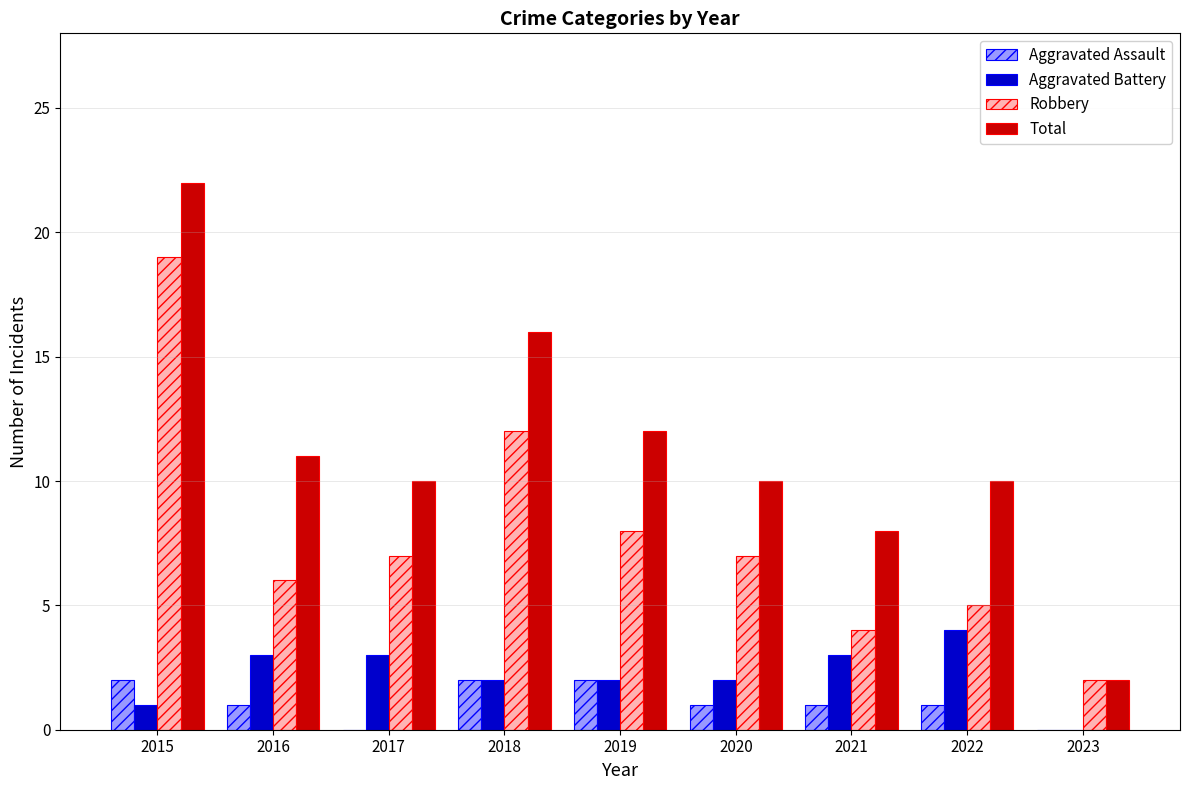

At which category is the sum across all series the highest?

2015